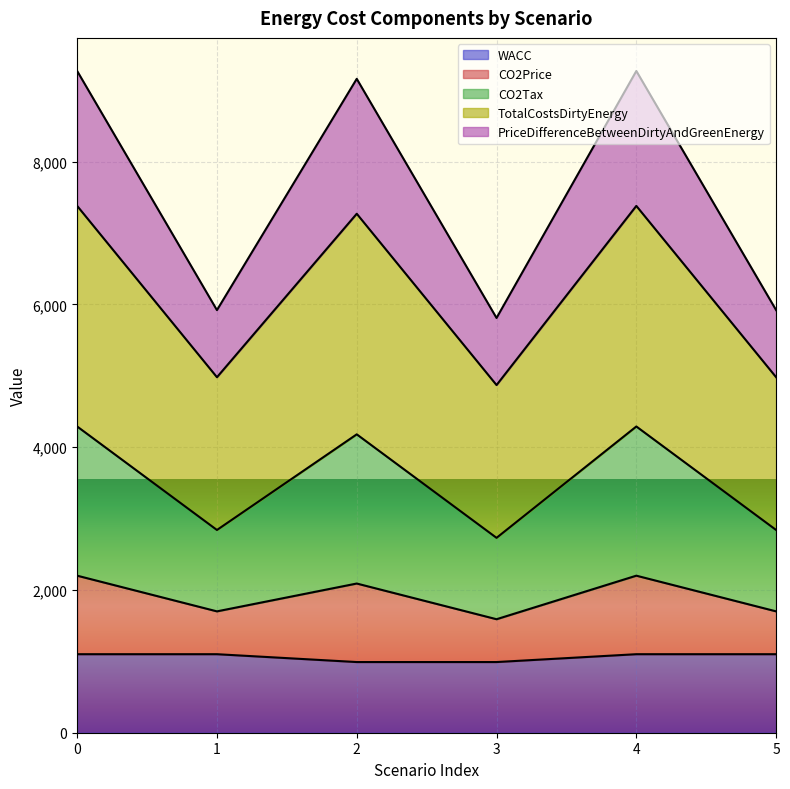

True or false: WACC and TotalCostsDirtyEnergy intersect in this chart.

False